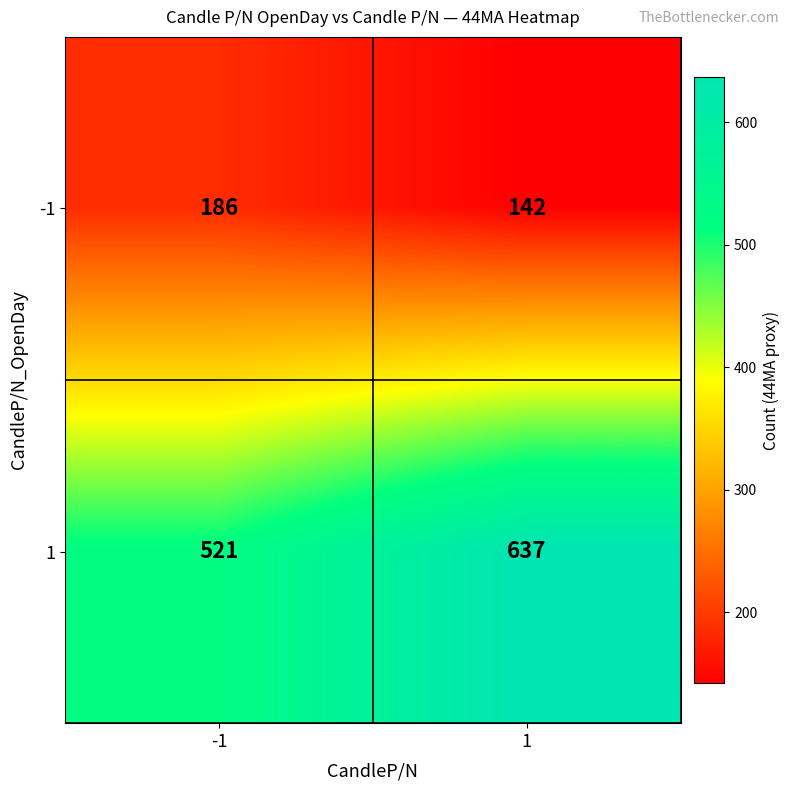

What is the sum of all 1 values?

1158